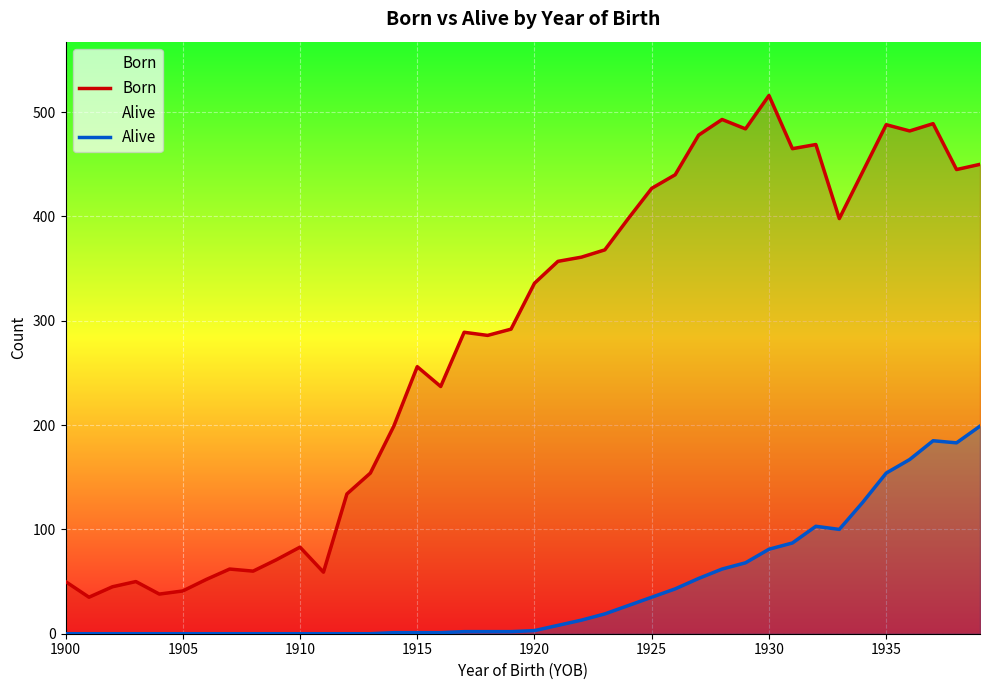

At how many categories does at least one series exceed 332?

20